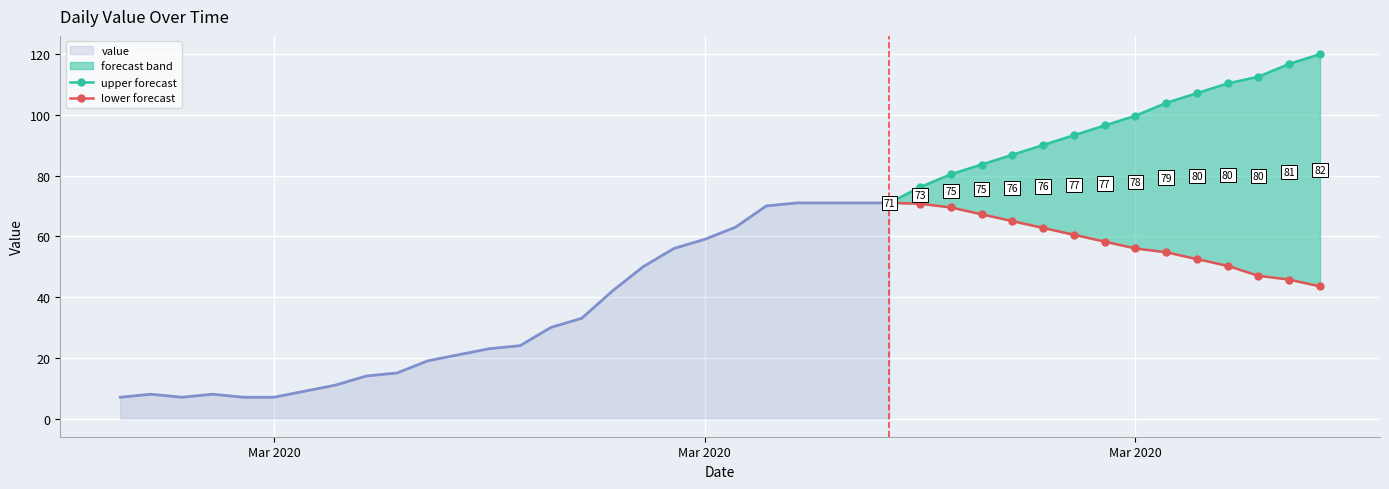

True or false: upper forecast and lower forecast intersect in this chart.

False